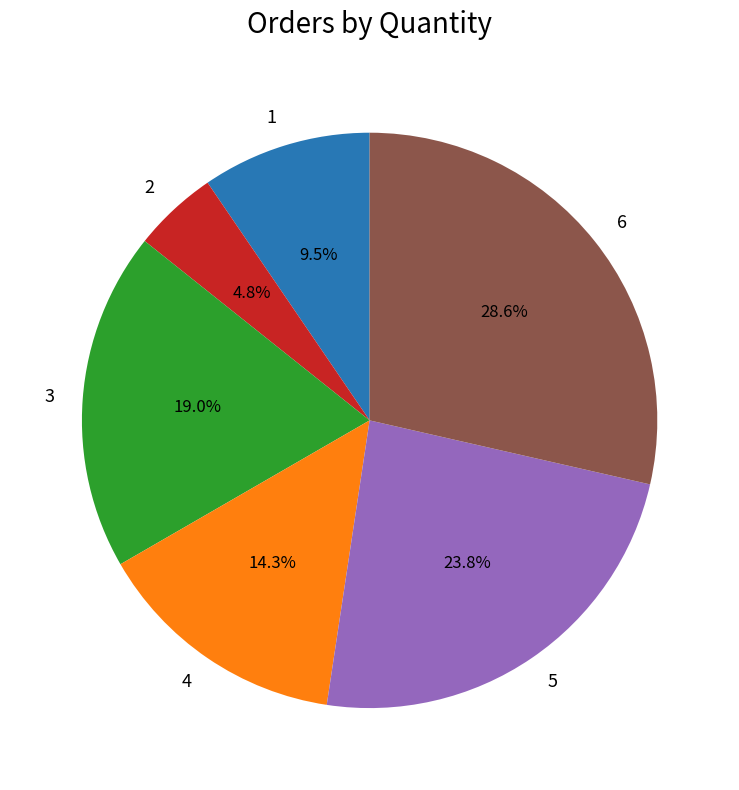

Approximately how many times larger is the value at 6 compared to 5?

1.2